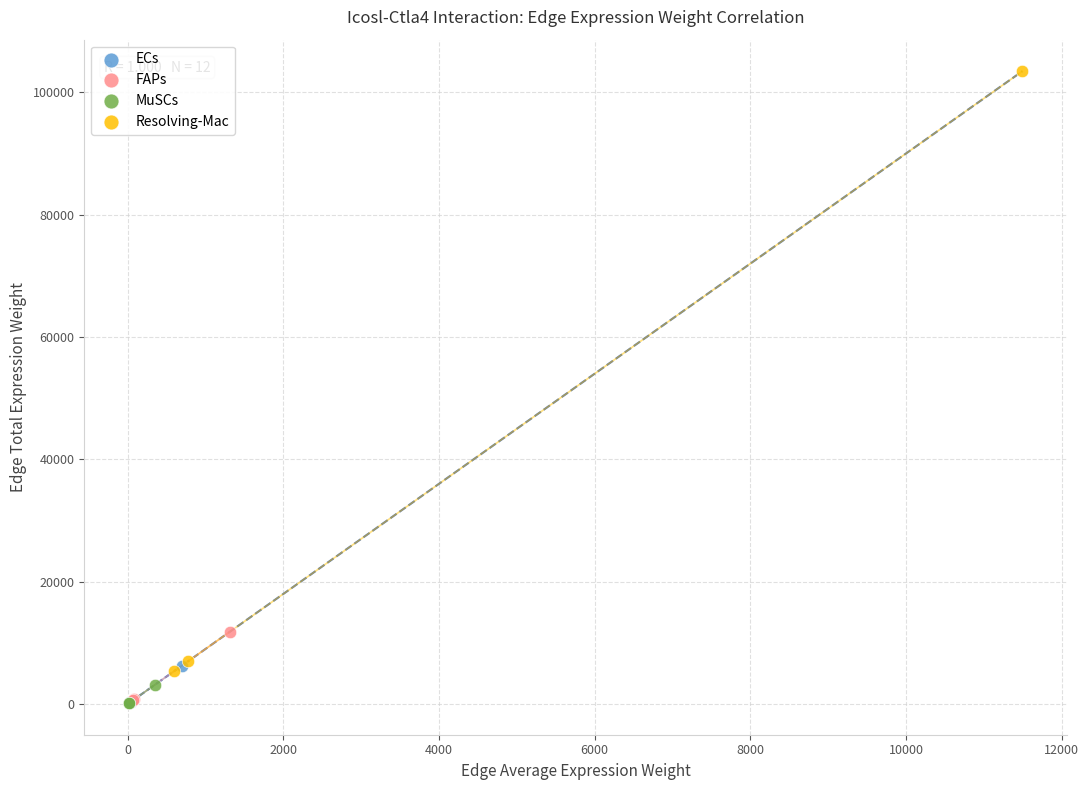

Which series contains the highest Y value?

Resolving-Mac